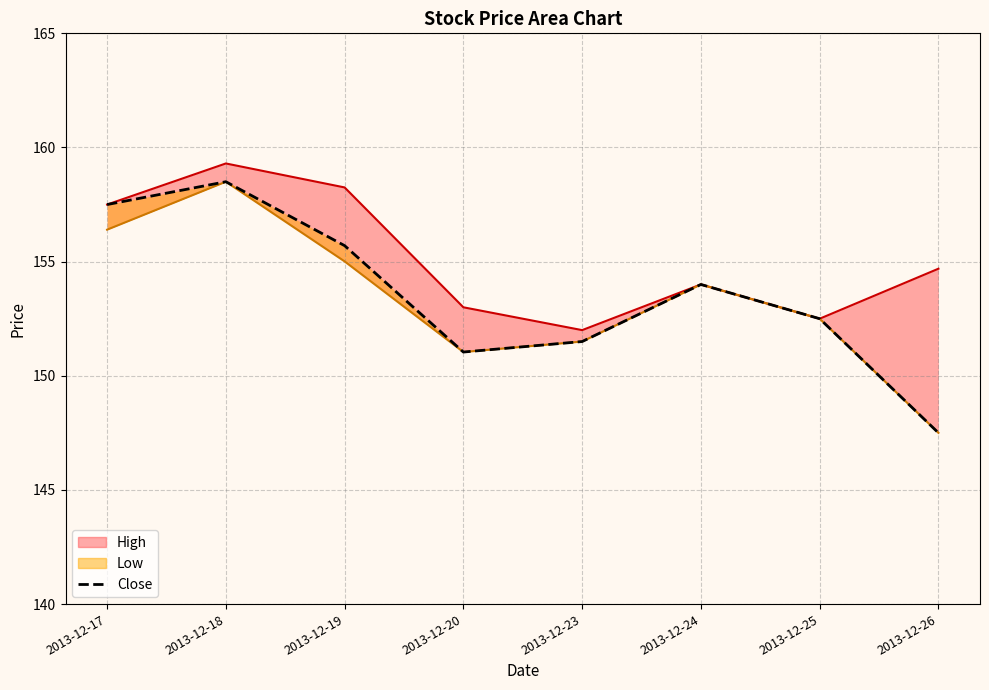

What is the maximum value for Low_line?

158.5